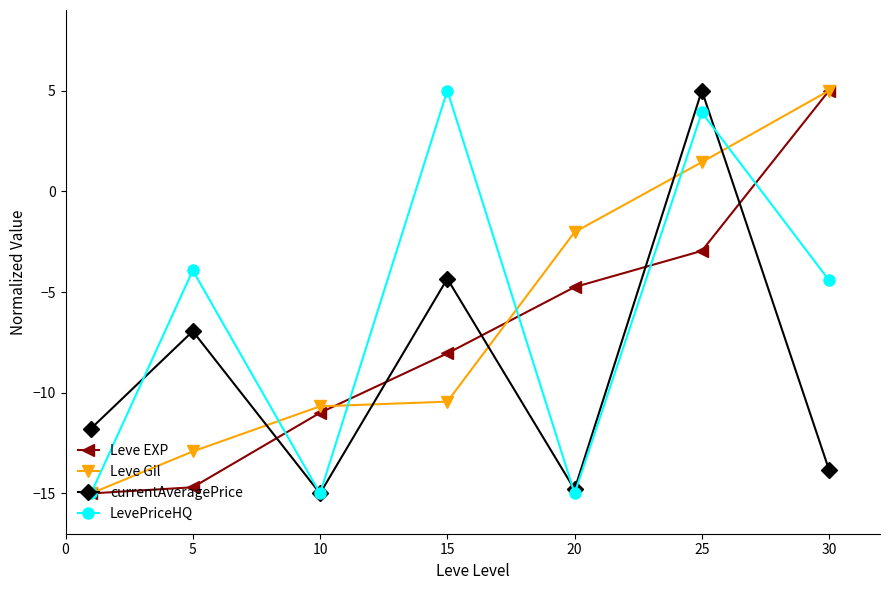

How many intersections are there between currentAveragePrice and Leve Gil?

5